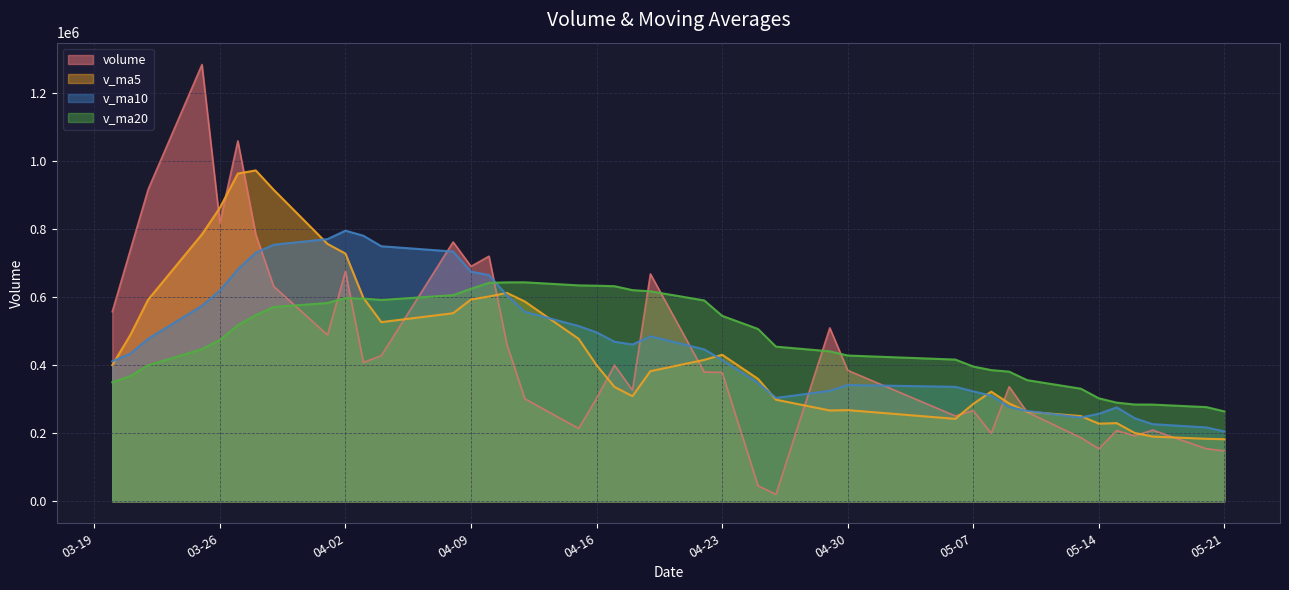

What is the total value across all series at 05-21?

802262.2